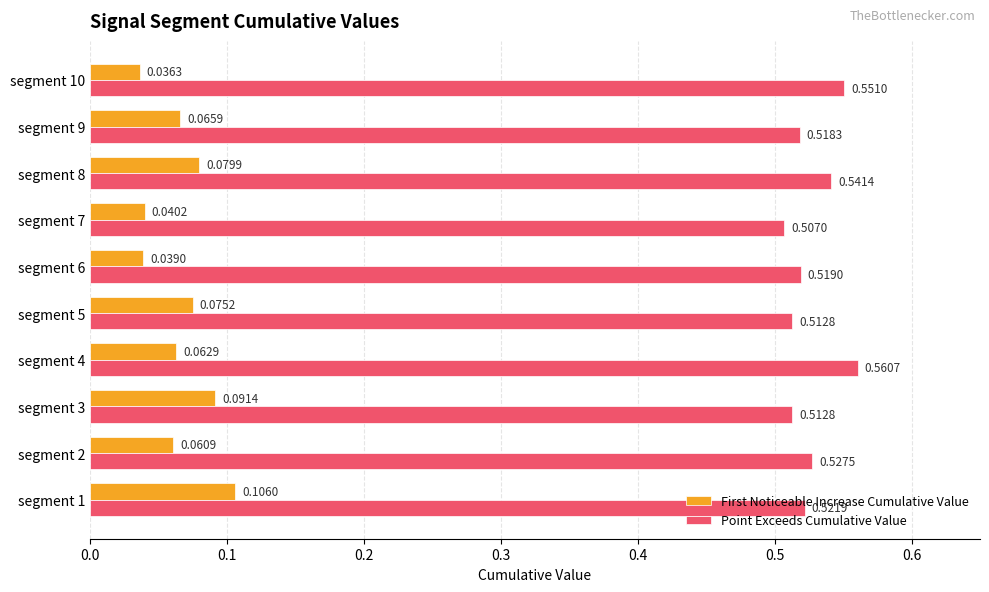

What is the sum of all Point Exceeds Cumulative Value values?

5.3